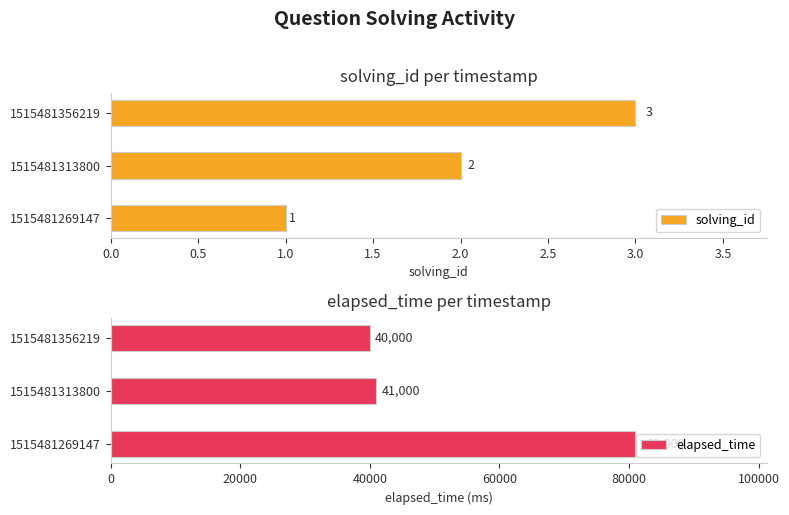

Reading left to right, list all the values displayed in this chart.

solving_id: 1	2	3
elapsed_time: 81000	41000	40000